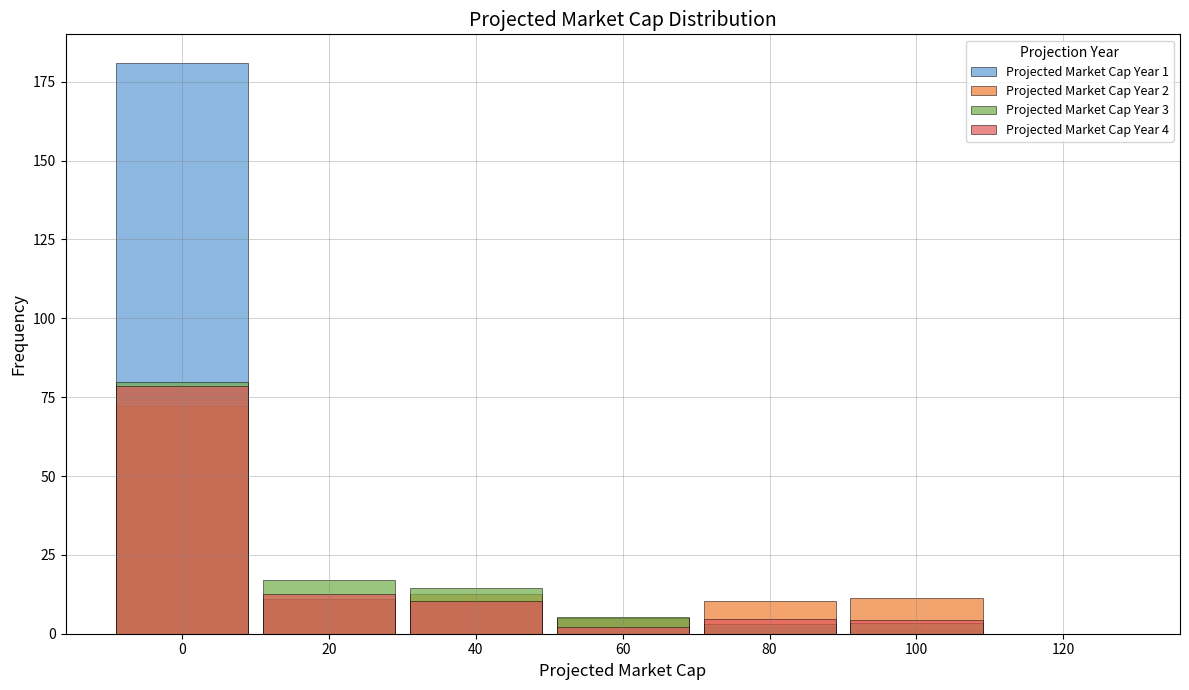

Rank the series at 20 from highest to lowest value.

Projected Market Cap Year 3, Projected Market Cap Year 4, Projected Market Cap Year 1, Projected Market Cap Year 2